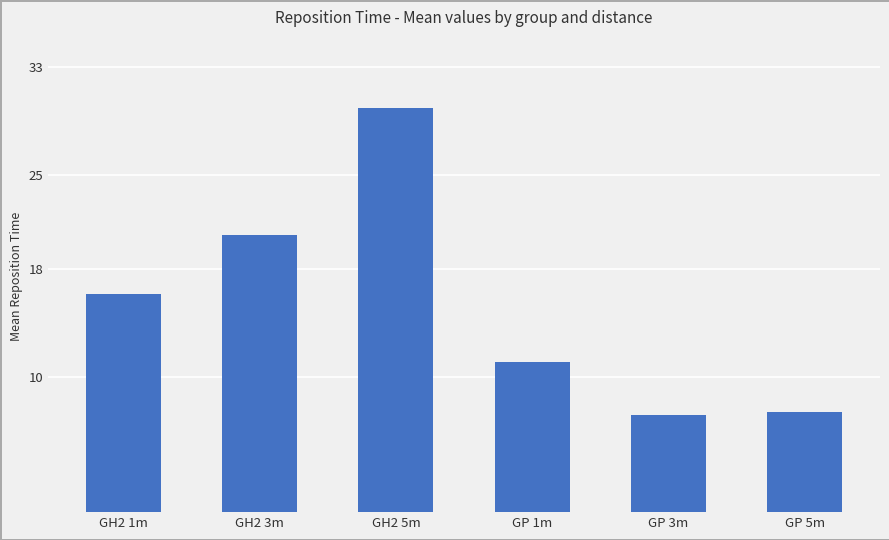

Where is the data nearest to the value 18?

GH2 1m